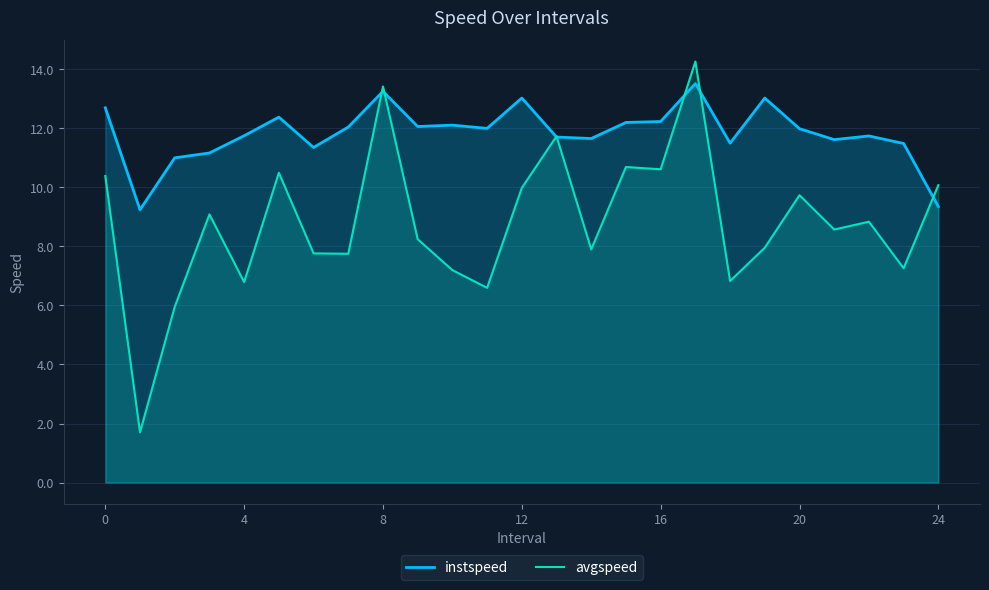

Which series has the largest total across all categories?

instspeed